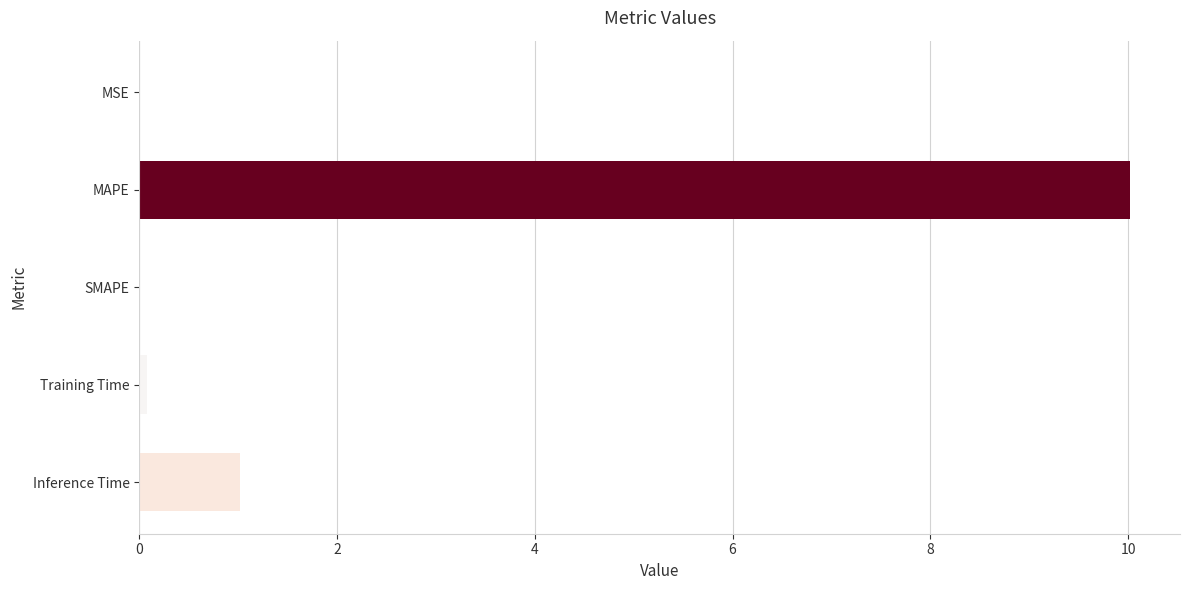

Count the number of categories in the chart.

5